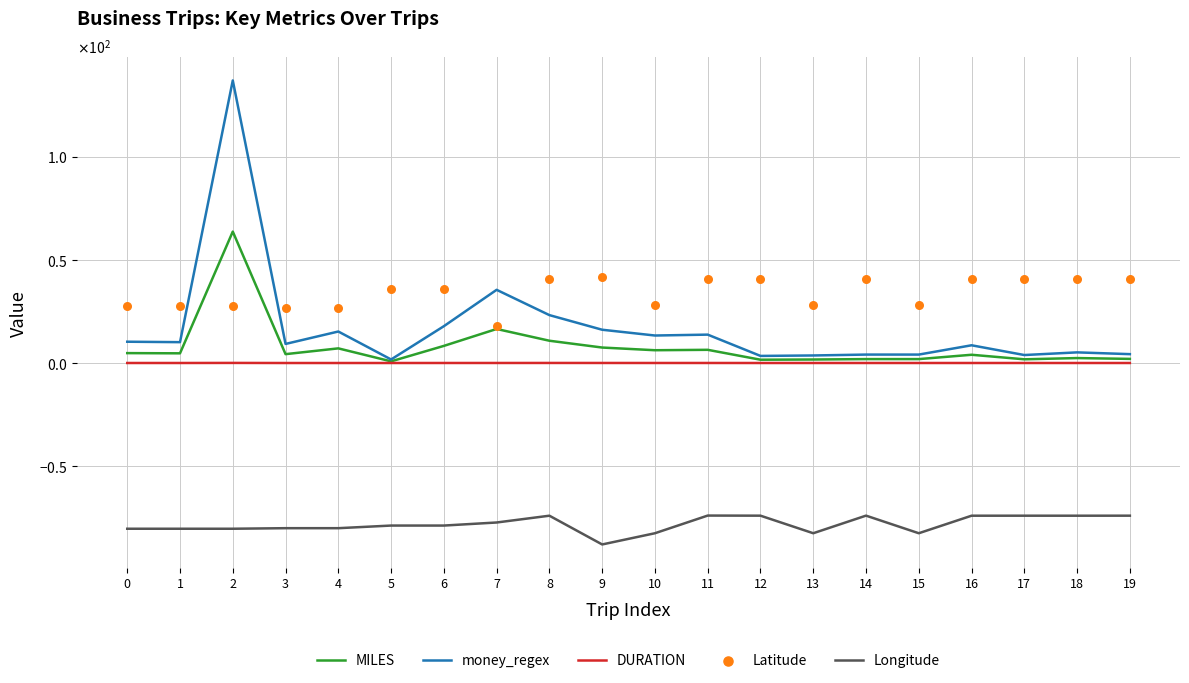

Which series has the largest Y range (max minus min)?

money_regex